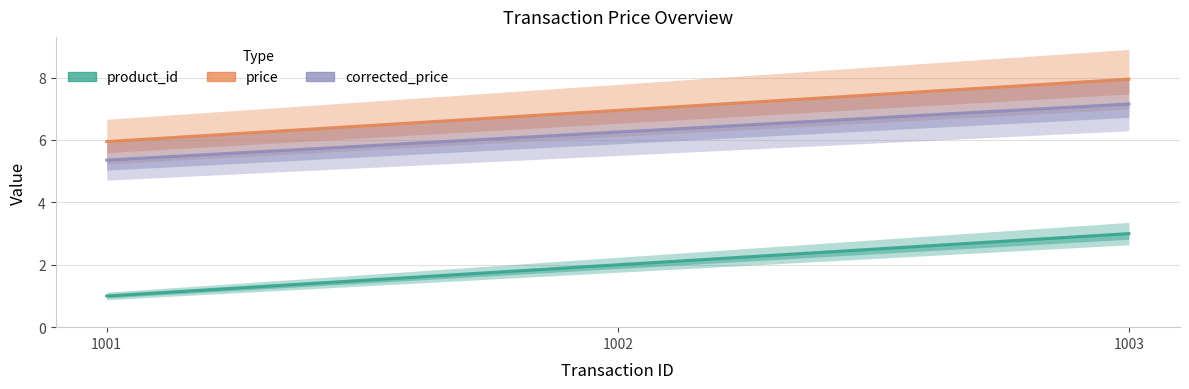

What are all the series names shown in the legend?

product_id, price, corrected_price